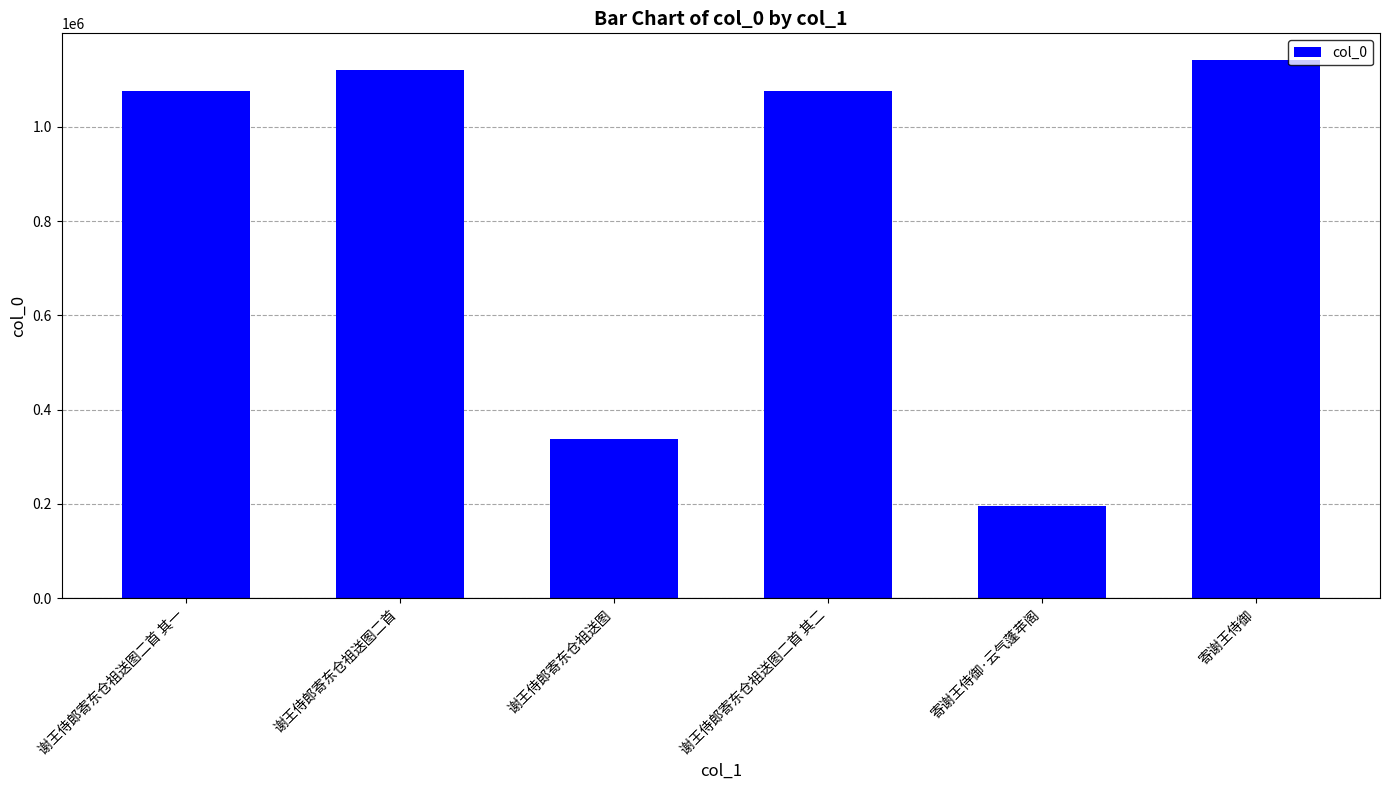

Where is the data nearest to the value 668511?

谢王侍郎寄东仓祖送图